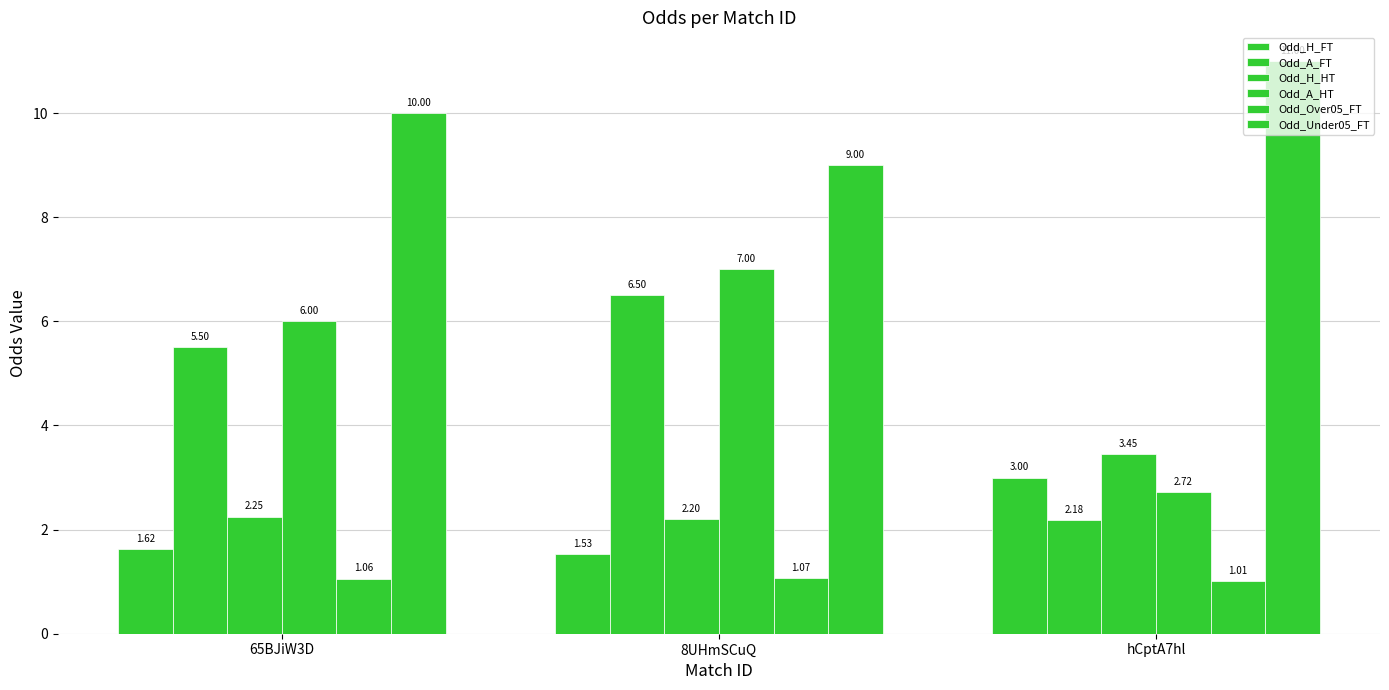

At which category is the sum across all series the highest?

8UHmSCuQ